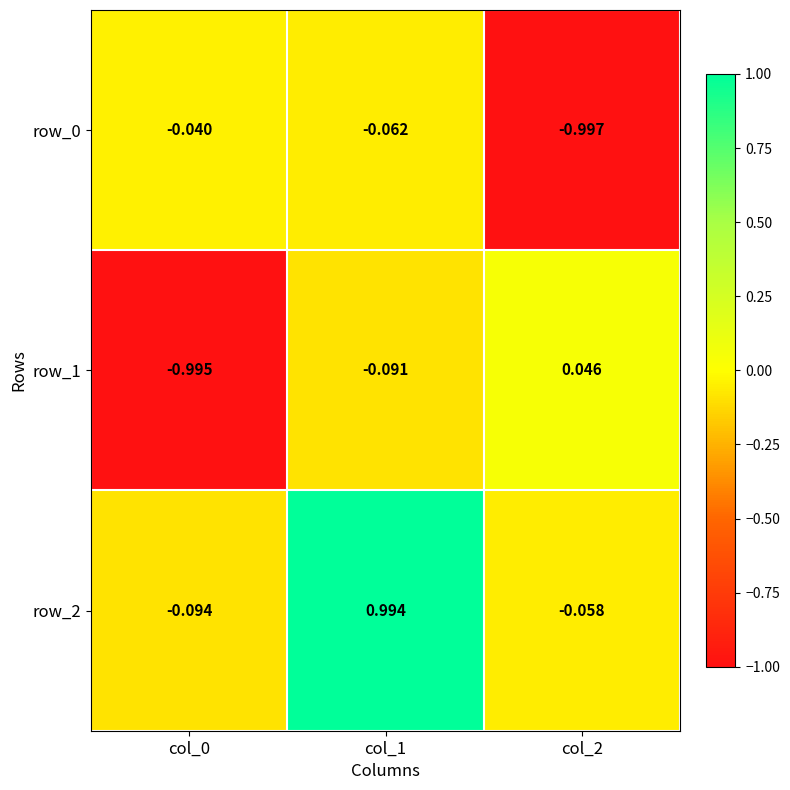

What is the difference between the second highest and minimum values in the row_1 series?

0.9